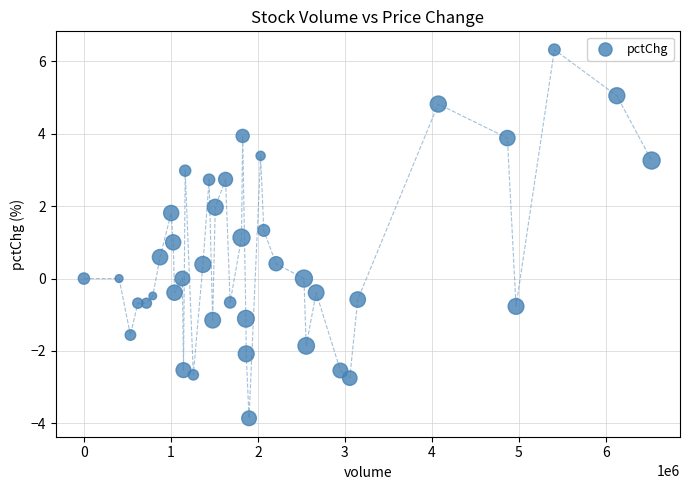

What is the range of Y values (max minus min)?

10.2